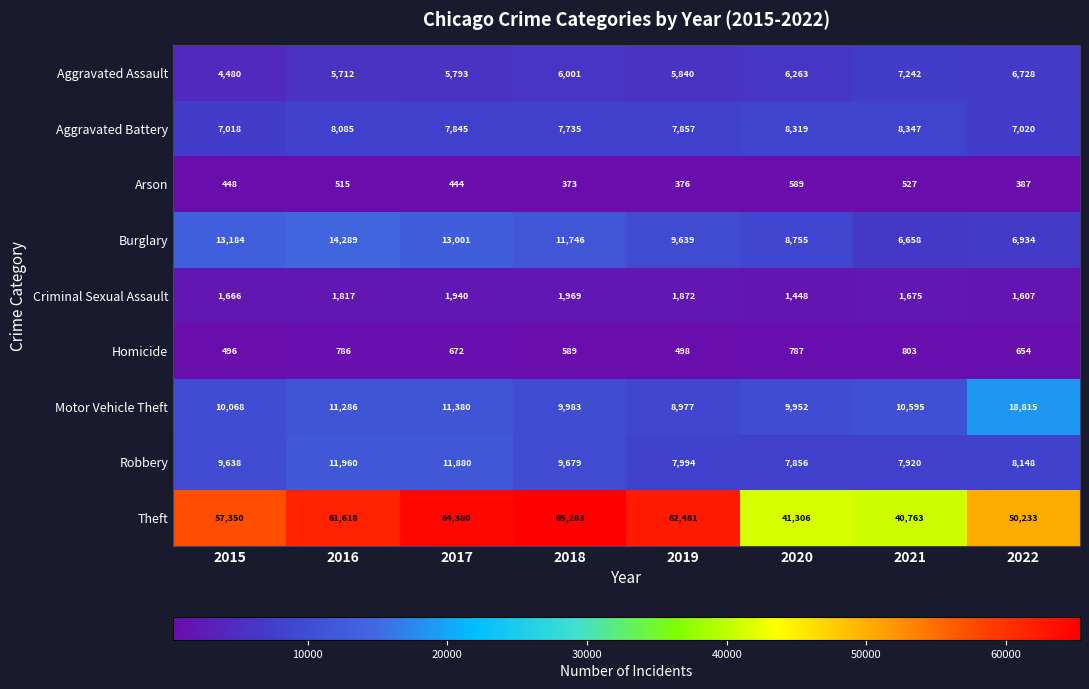

At which label does Aggravated Battery reach its peak?

2021